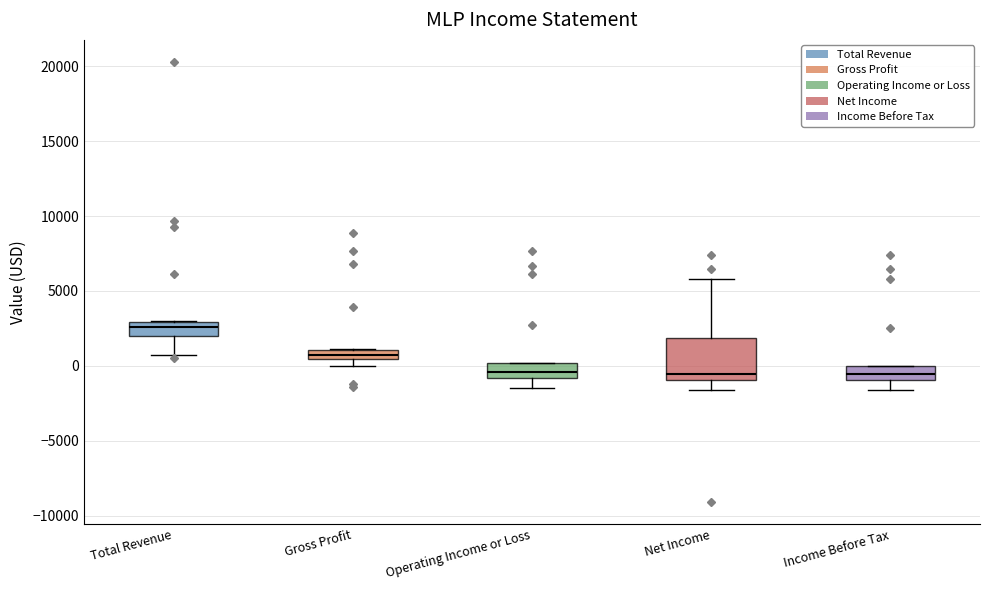

Where is the upper edge of the box for Total Revenue on the y-axis? The values are not printed on the chart, so give them approximately, as read against the axis.

3000